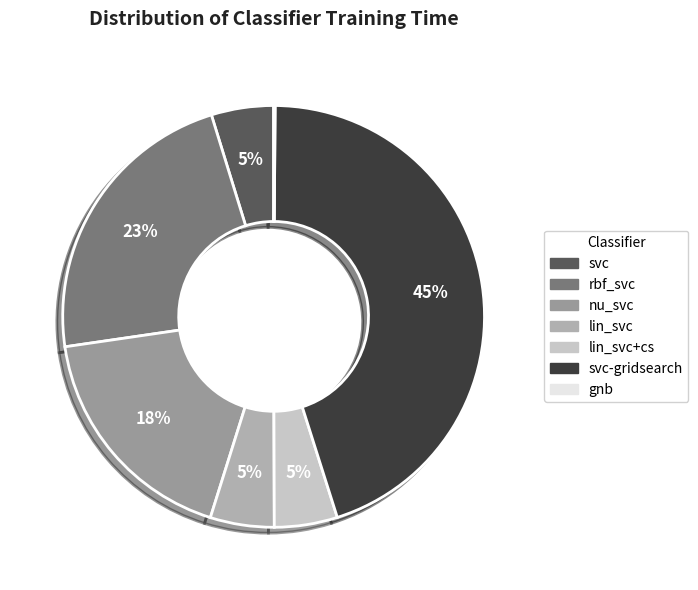

Does any single category account for the majority?

No